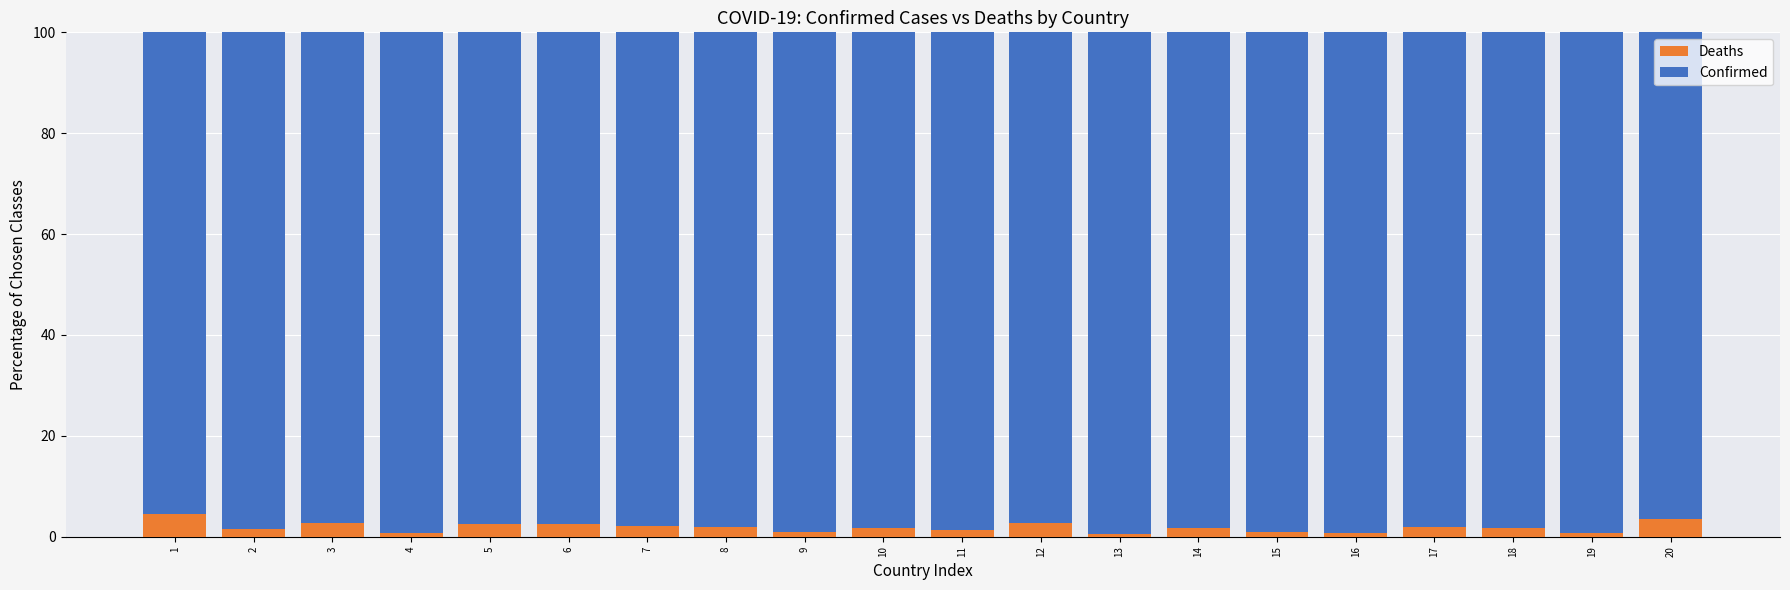

True or false: Deaths has a value of 3.6 at 20.

True